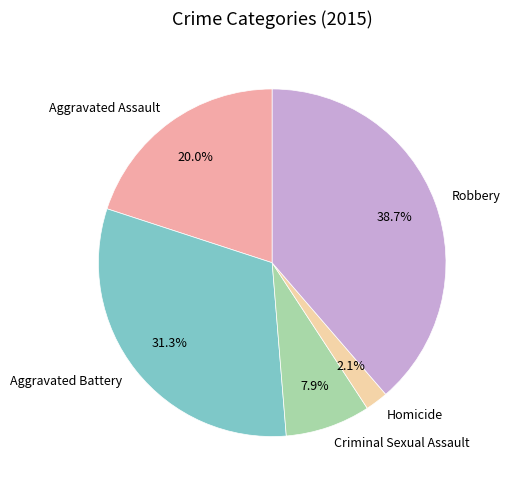

Does Robbery represent more than half of the total?

No